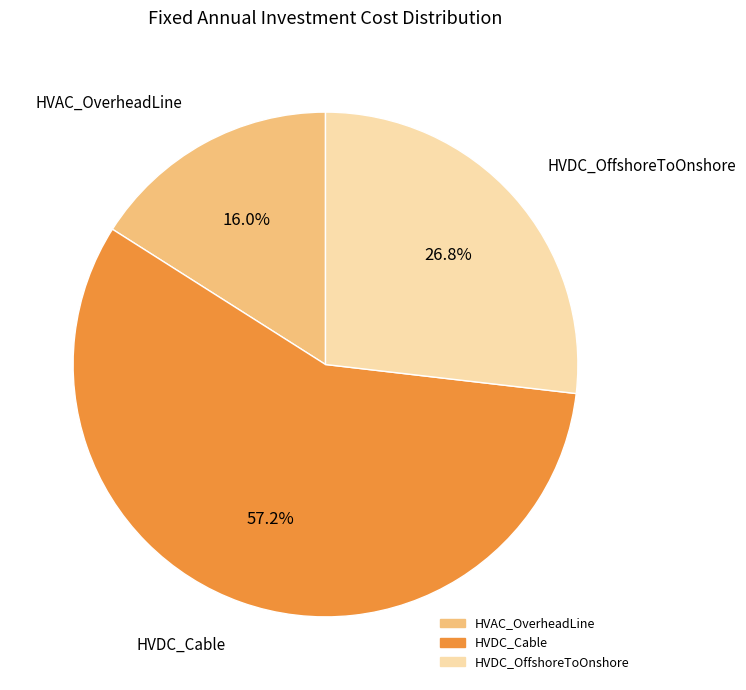

Which slice represents more than half of the pie?

HVDC_Cable